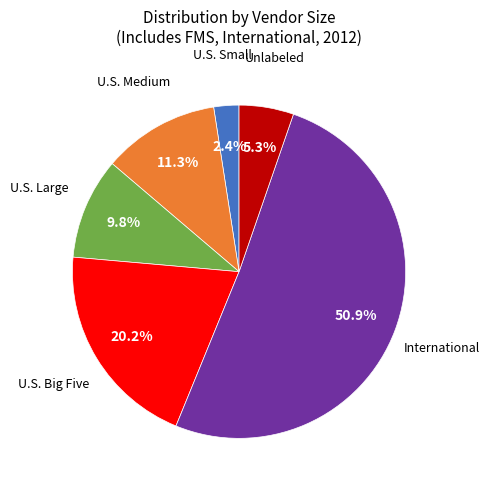

Is there a majority slice in this chart?

Yes